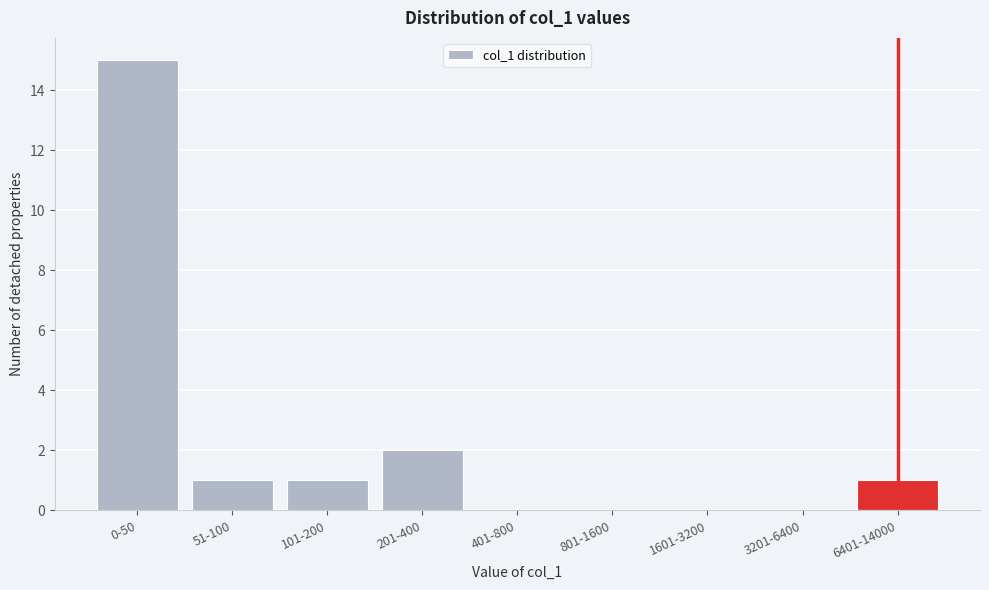

Reading left to right, extract all data points from this chart.

0-50=15	51-100=1	101-200=1	201-400=2	401-800=0	801-1600=0	1601-3200=0	3201-6400=0	6401-14000=1